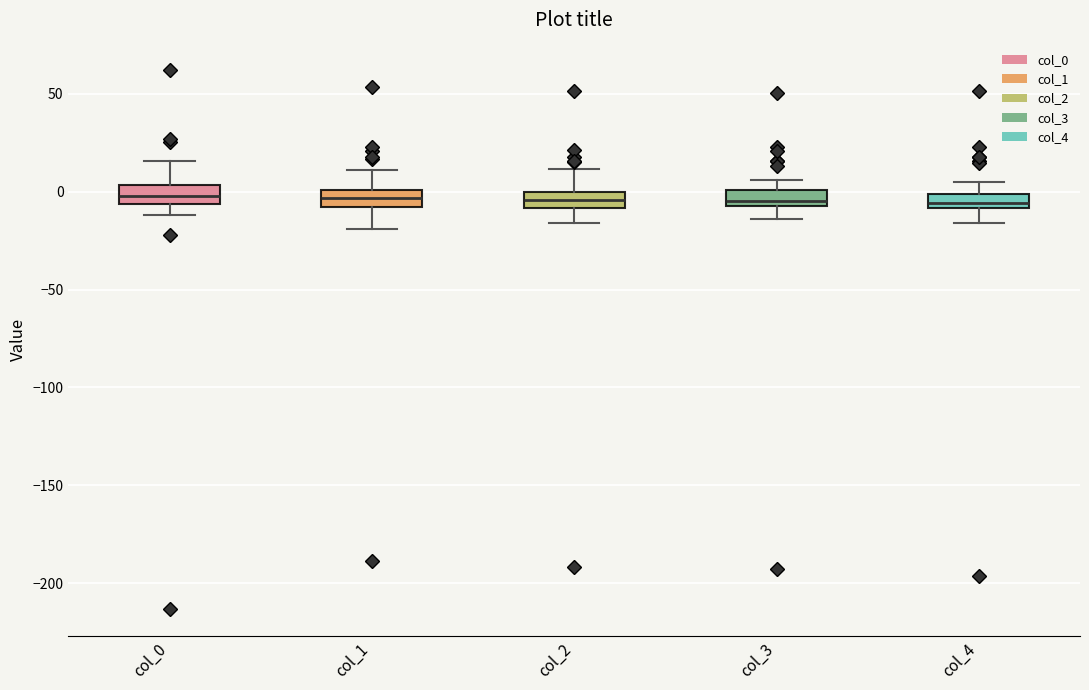

Where does the upper whisker of the box for col_1 end on the y-axis? The values are not printed on the chart, so give them approximately, as read against the axis.

10